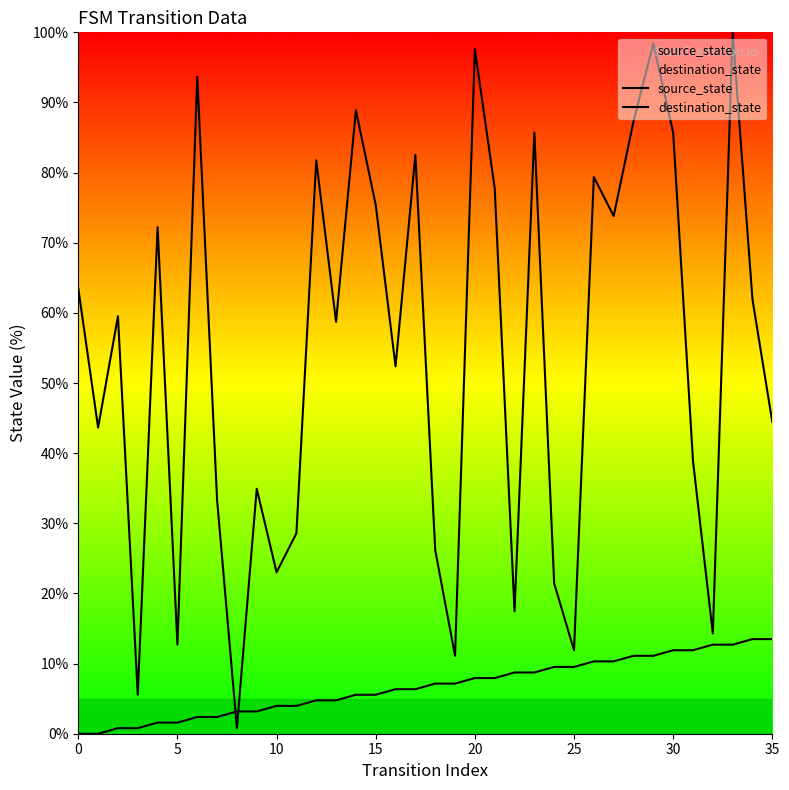

How many intersections are there between source_state and destination_state?

2